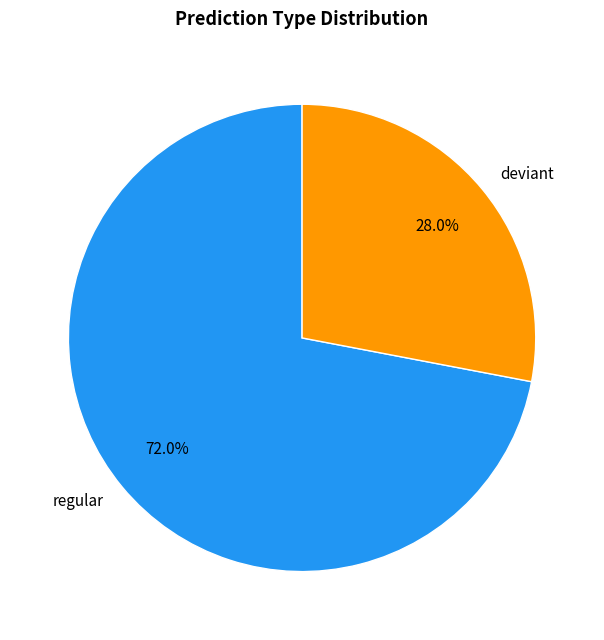

To the nearest percent, what is the difference between the largest and smallest slice percentages?

44%